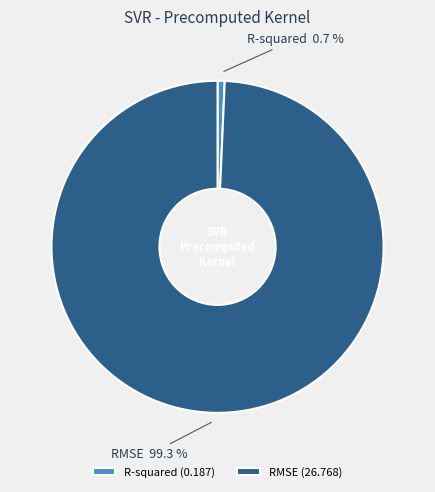

What is the smallest slice in the pie chart?

R-squared